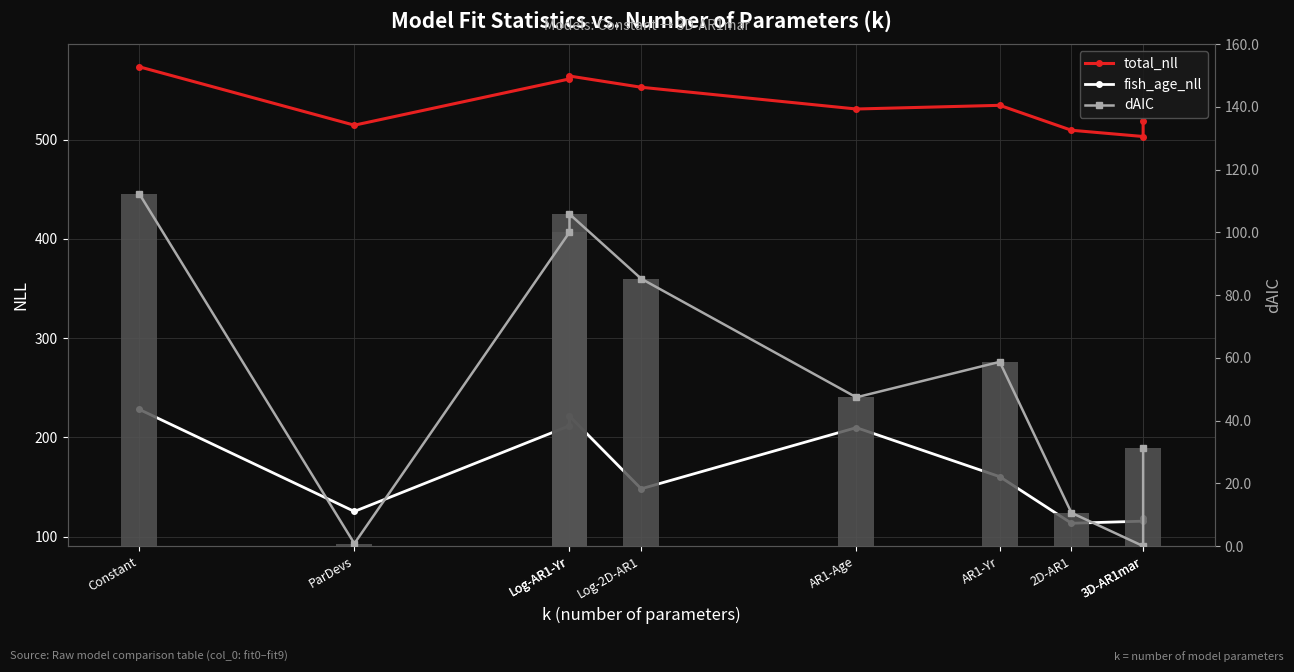

Which label corresponds to the smallest value in the chart?

3D-AR1mar